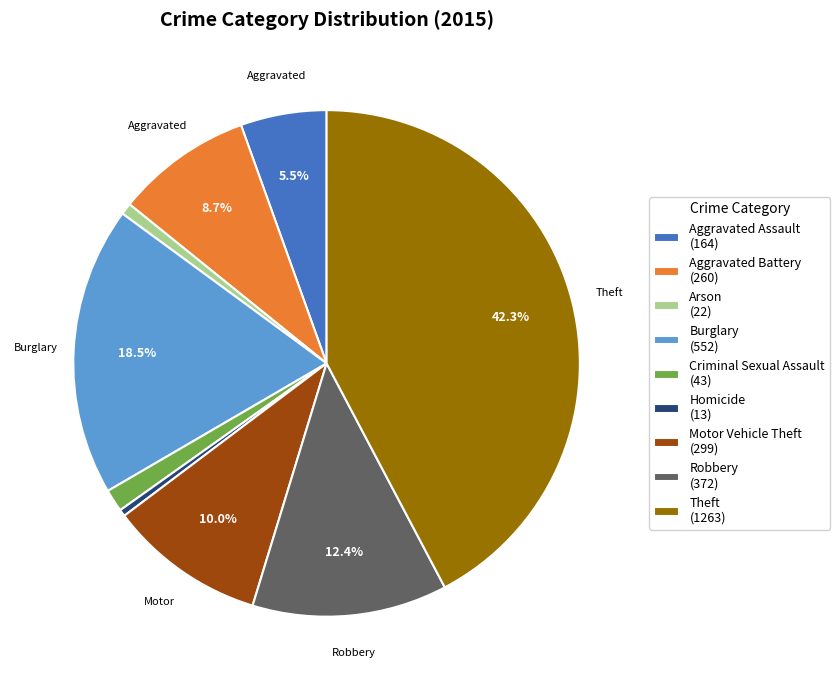

Is it true that Aggravated Assault is 13% of the pie?

False